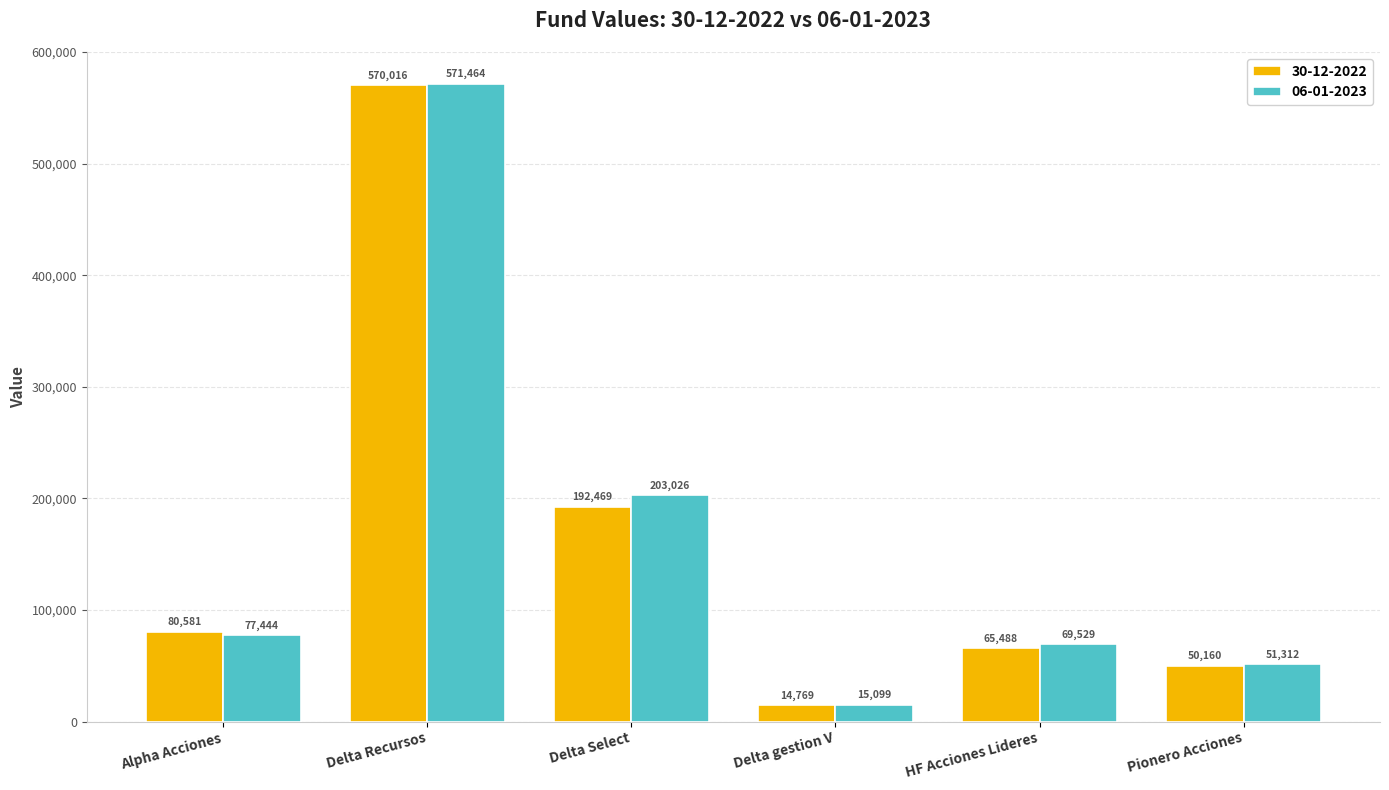

At which label does 30-12-2022 reach its minimum?

Delta gestion V